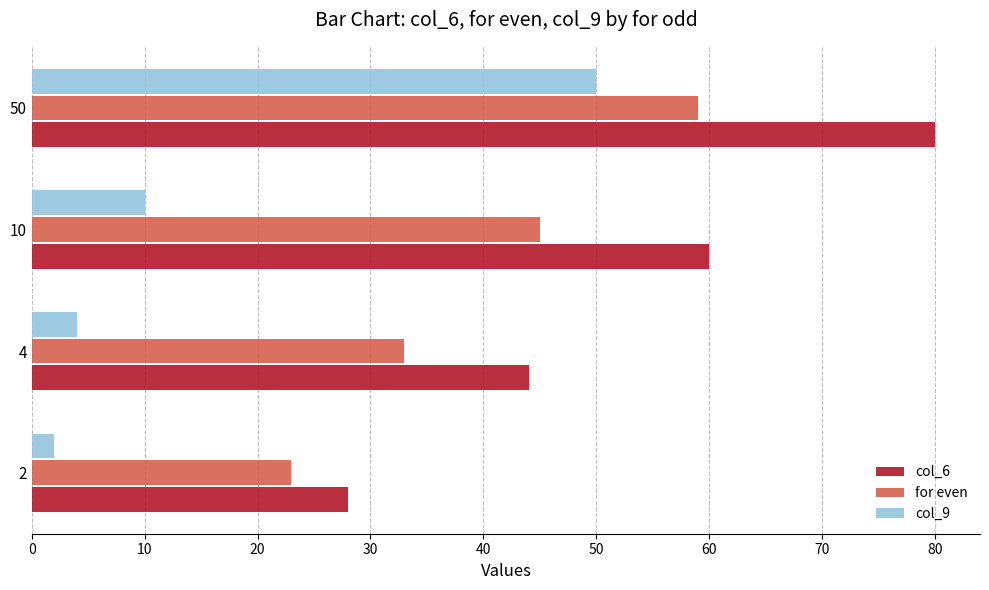

True or false: for even has a value of 45 at 10.

True